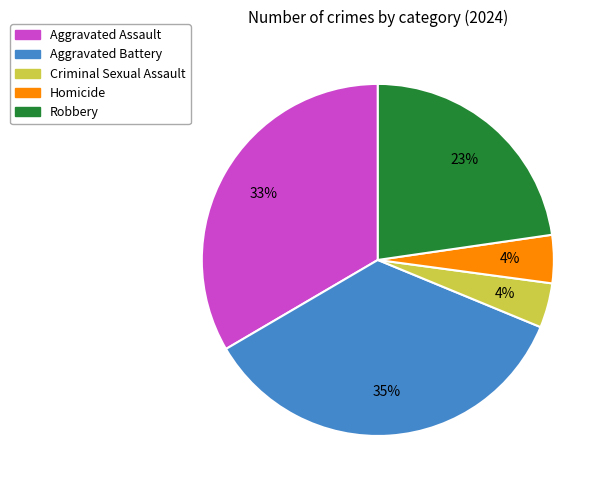

Does Homicide represent more than half of the total?

No